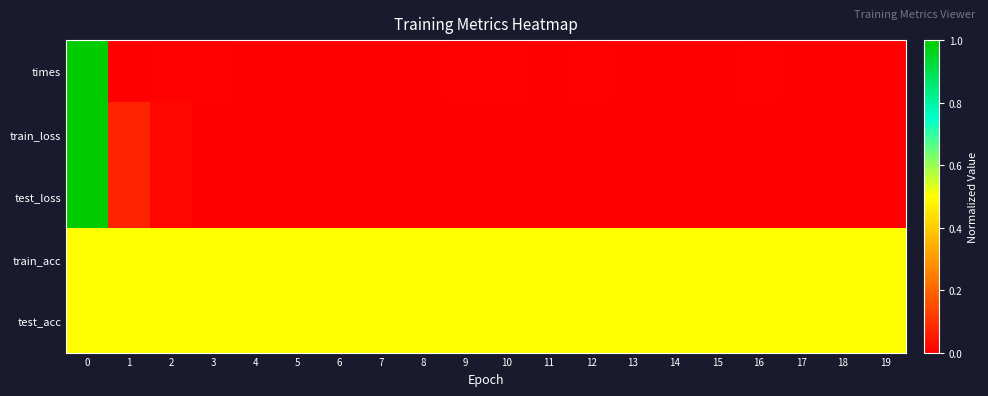

Count the number of categories in the chart.

20